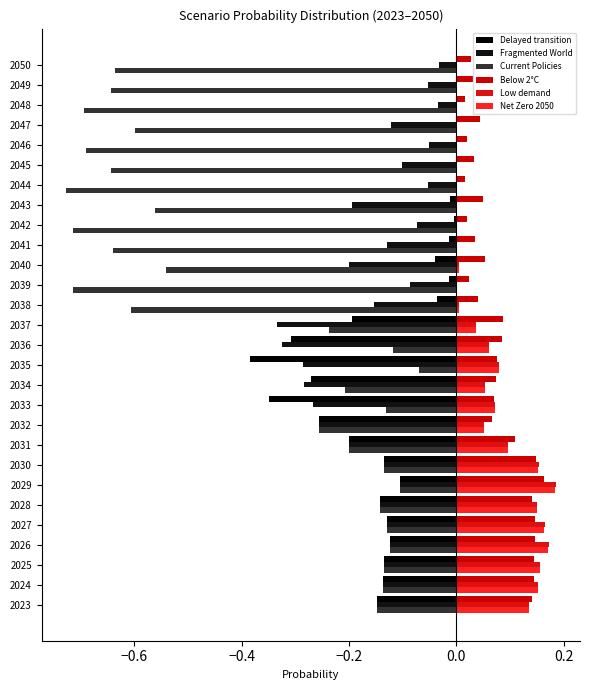

How many data points does each series have?

28